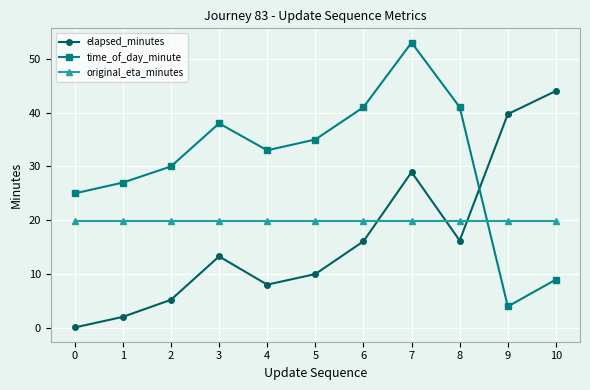

True or false: elapsed_minutes has a value of 0.1 at 0.

True